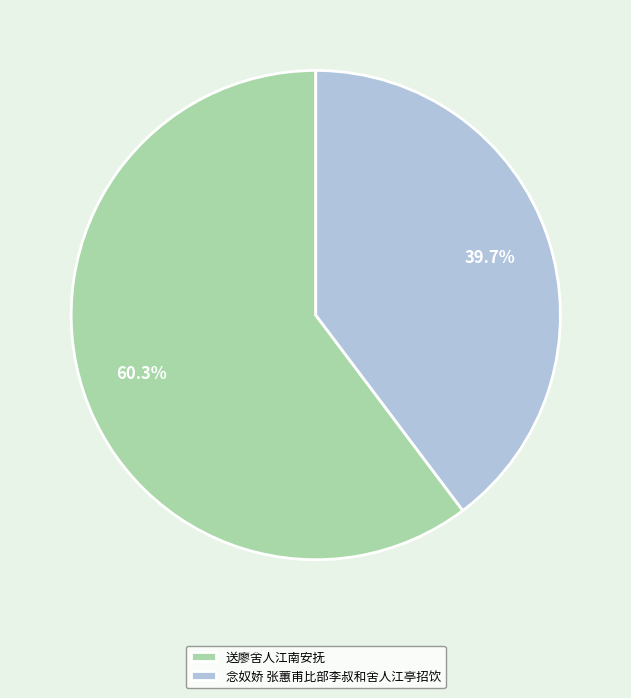

The 念奴娇 张蕙甫比部李叔和舍人江亭招饮 slice represents 52% of the pie. True or false?

False